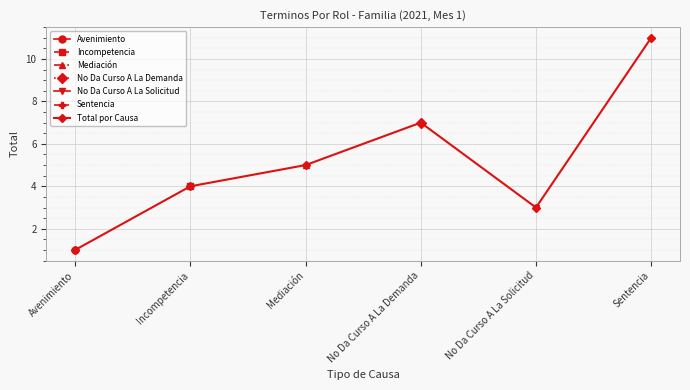

What is the value of the Total por Causa point at the 2nd from the left?

4